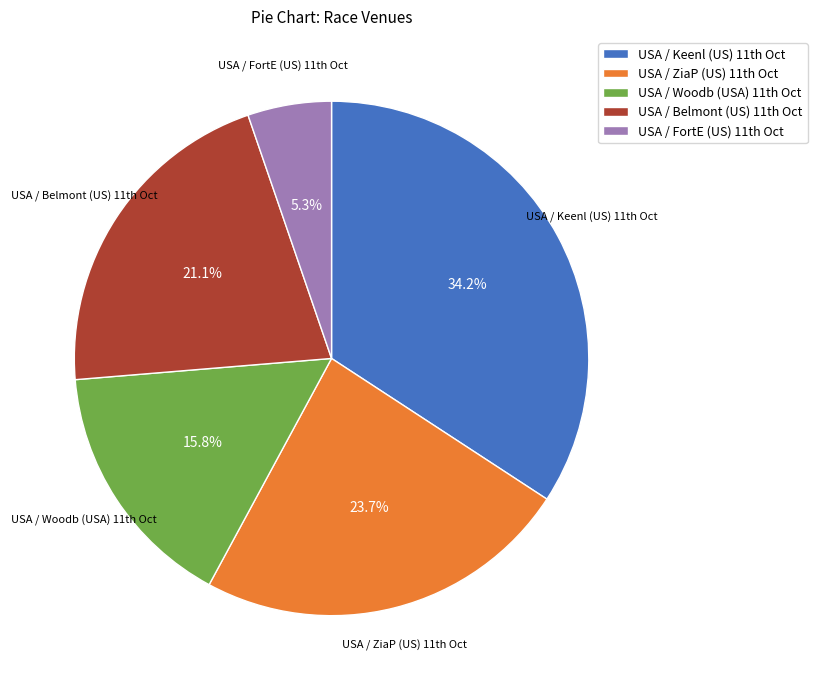

Is there any slice that represents more than half of the pie?

No